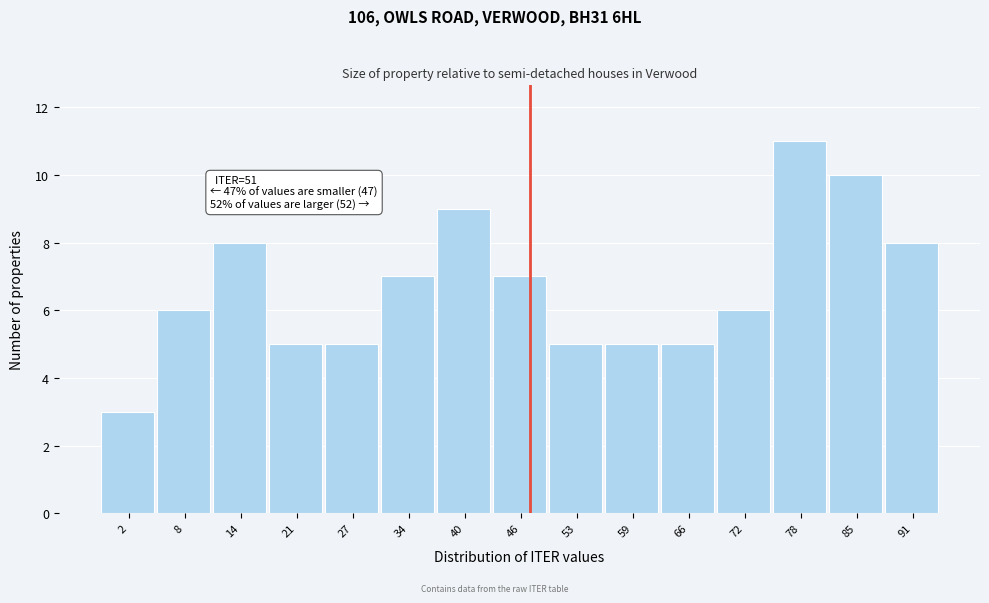

Reading left to right, list all the values displayed in this chart.

3	6	8	5	5	7	9	7	5	5	5	6	11	10	8